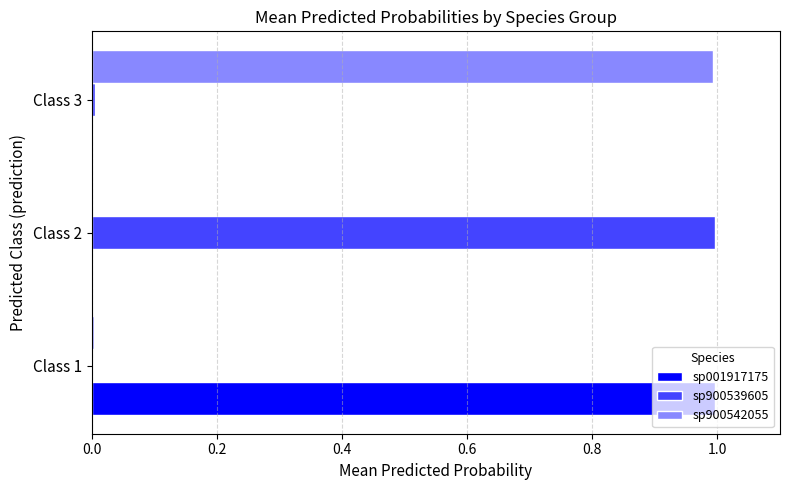

What is the highest value of the sp900539605 series?

1.0